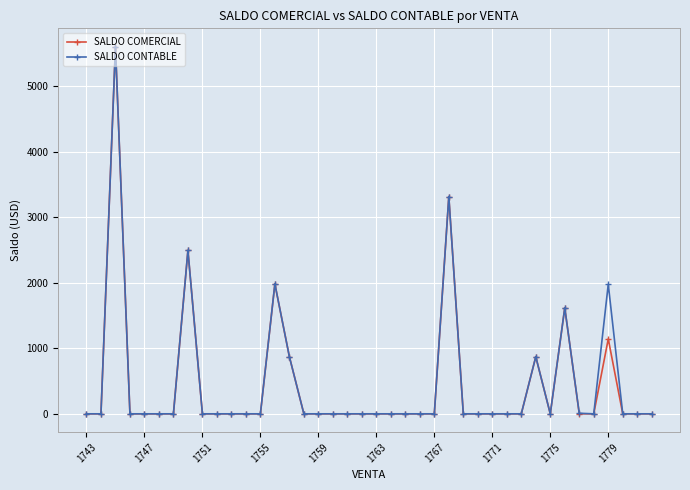

Which series has the widest spread of values?

SALDO COMERCIAL